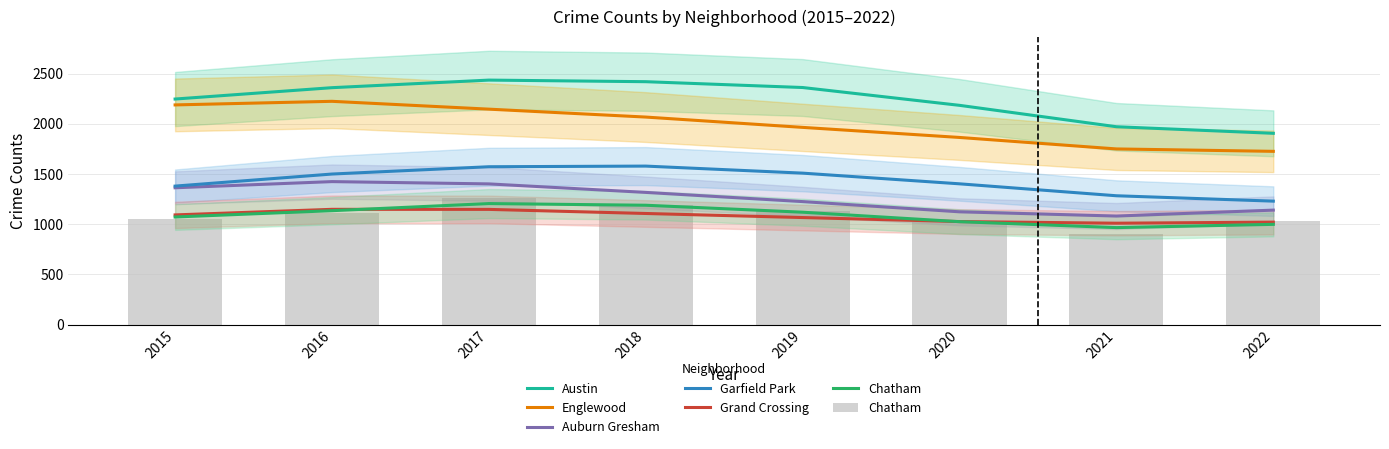

The value of Austin at 2020 is 2184.6. True or false?

True